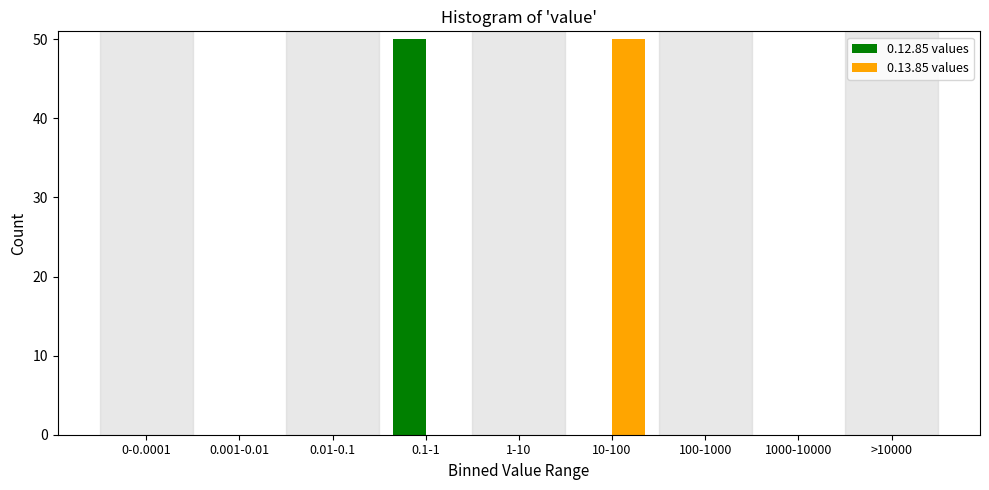

Reading right to left, extract all data points from this chart.

0.12.85 values: >10000=0	1000-10000=0	100-1000=0	10-100=0	1-10=0	0.1-1=50	0.01-0.1=0	0.001-0.01=0	0-0.0001=0
0.13.85 values: >10000=0	1000-10000=0	100-1000=0	10-100=50	1-10=0	0.1-1=0	0.01-0.1=0	0.001-0.01=0	0-0.0001=0